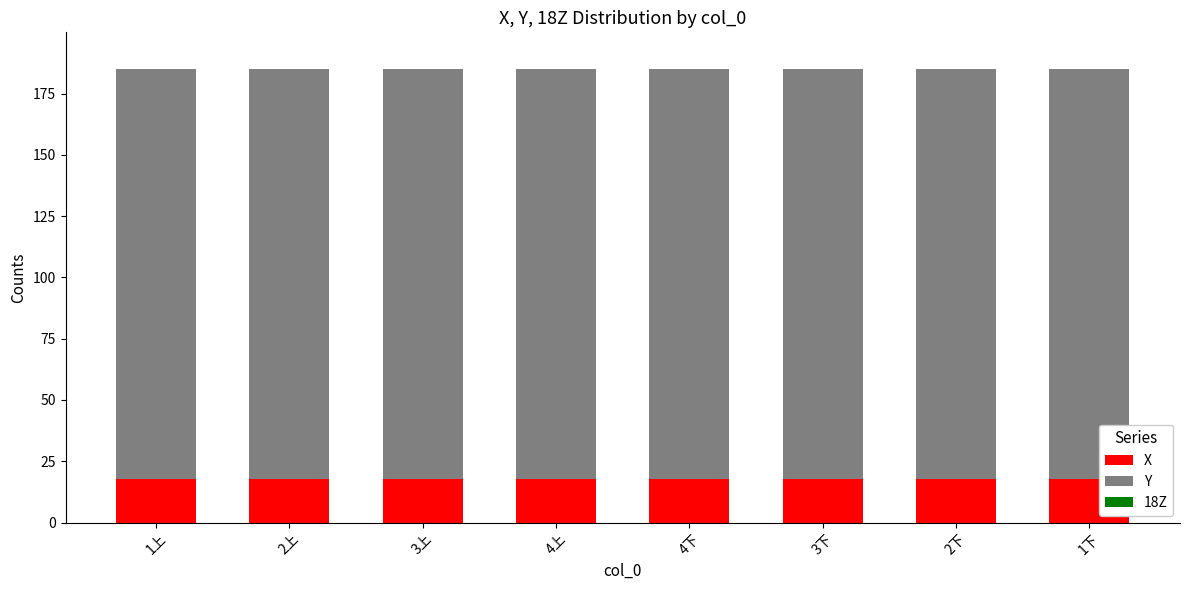

The X series shows 17.8 at 2下. True or false?

True